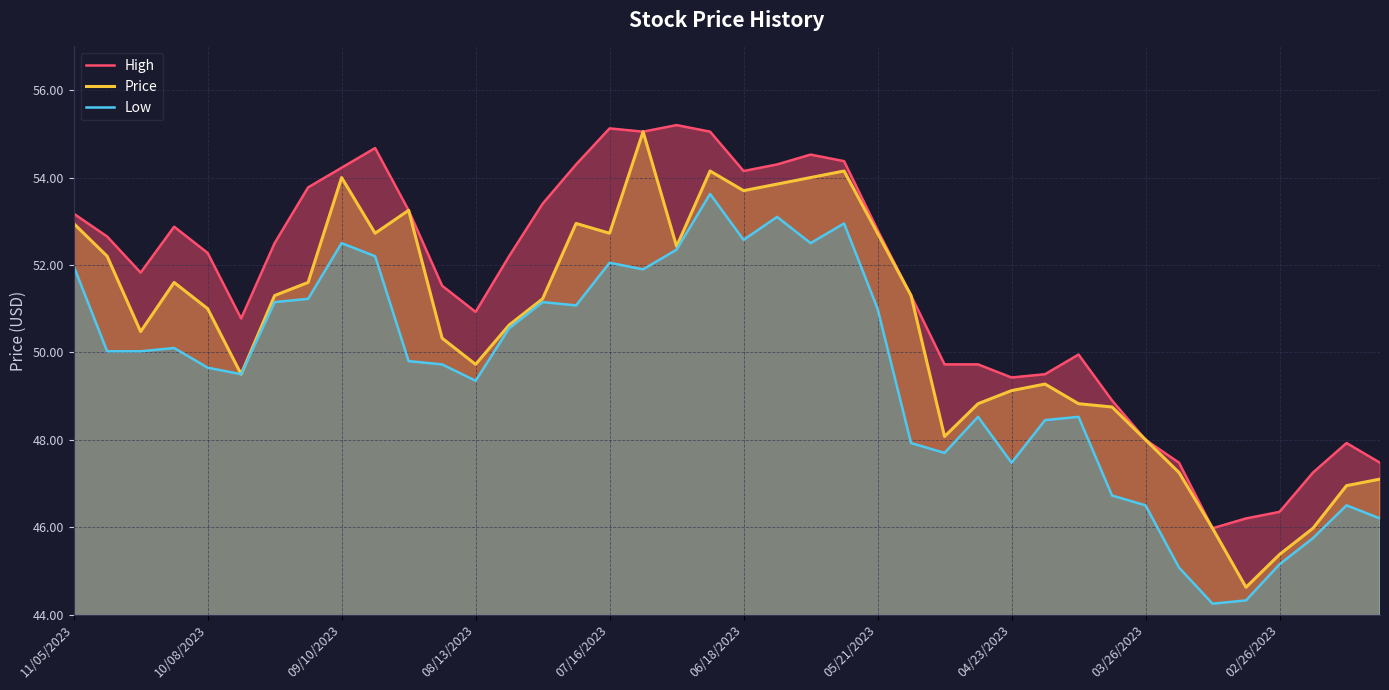

At which label does Low first exceed 50?

11/05/2023